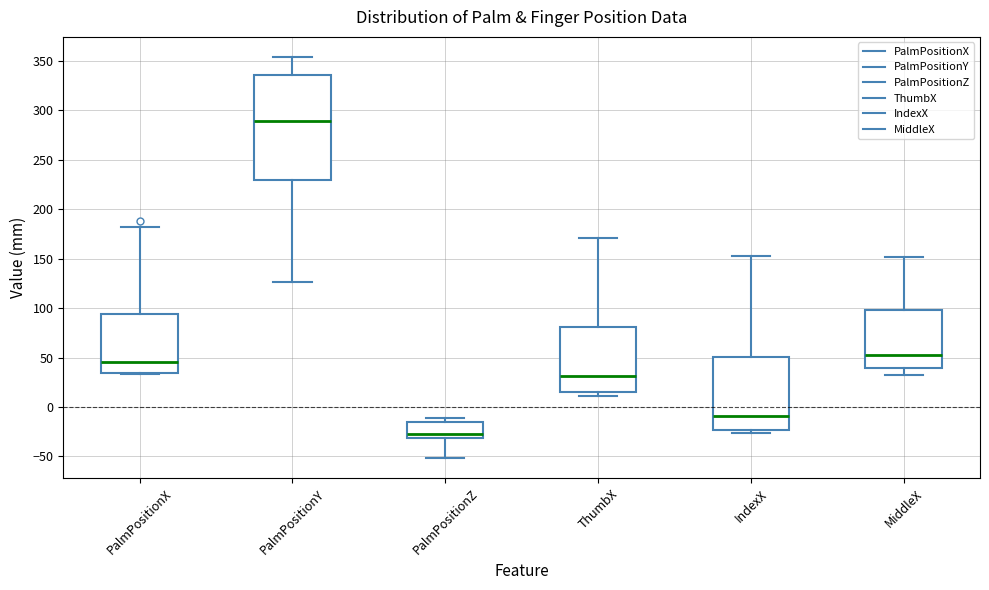

Reading left to right, read every box against the y-axis: the position of its median line, the range the box covers, and the ends of its whiskers. The values are not printed on the chart, so give them approximately, as read against the axis.

PalmPositionX: median 45, box 35 to 95, whiskers 35 to 180
PalmPositionY: median 290, box 230 to 335, whiskers 125 to 355
PalmPositionZ: median -25, box -30 to -15, whiskers -50 to -10
ThumbX: median 30, box 15 to 80, whiskers 10 to 170
IndexX: median -10, box -25 to 50, whiskers -25 (just below the box's lower edge) to 155
MiddleX: median 55, box 40 to 100, whiskers 30 to 150